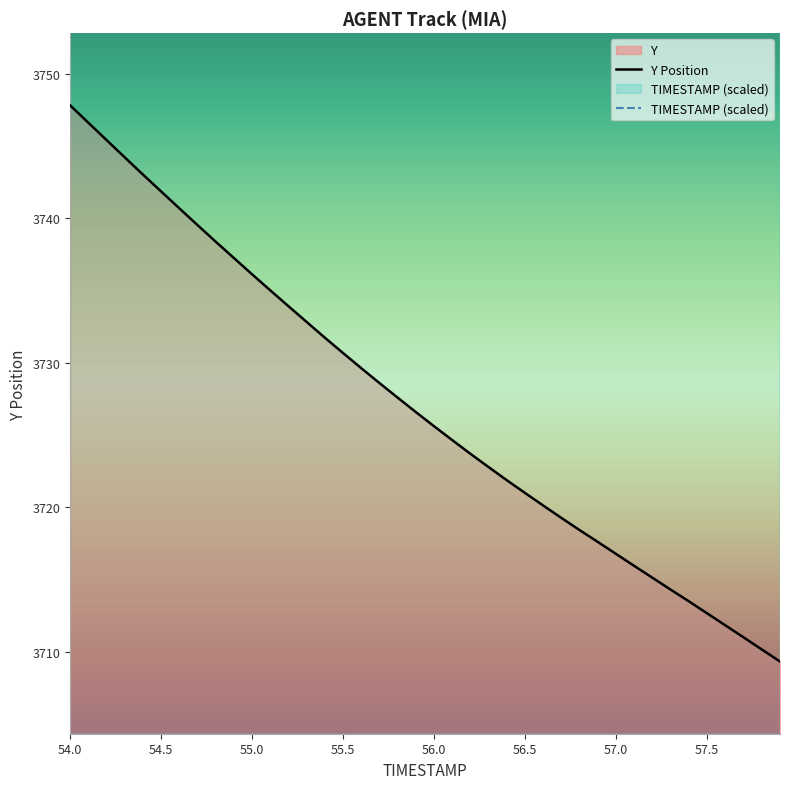

Which series has the largest range (max minus min)?

TIMESTAMP